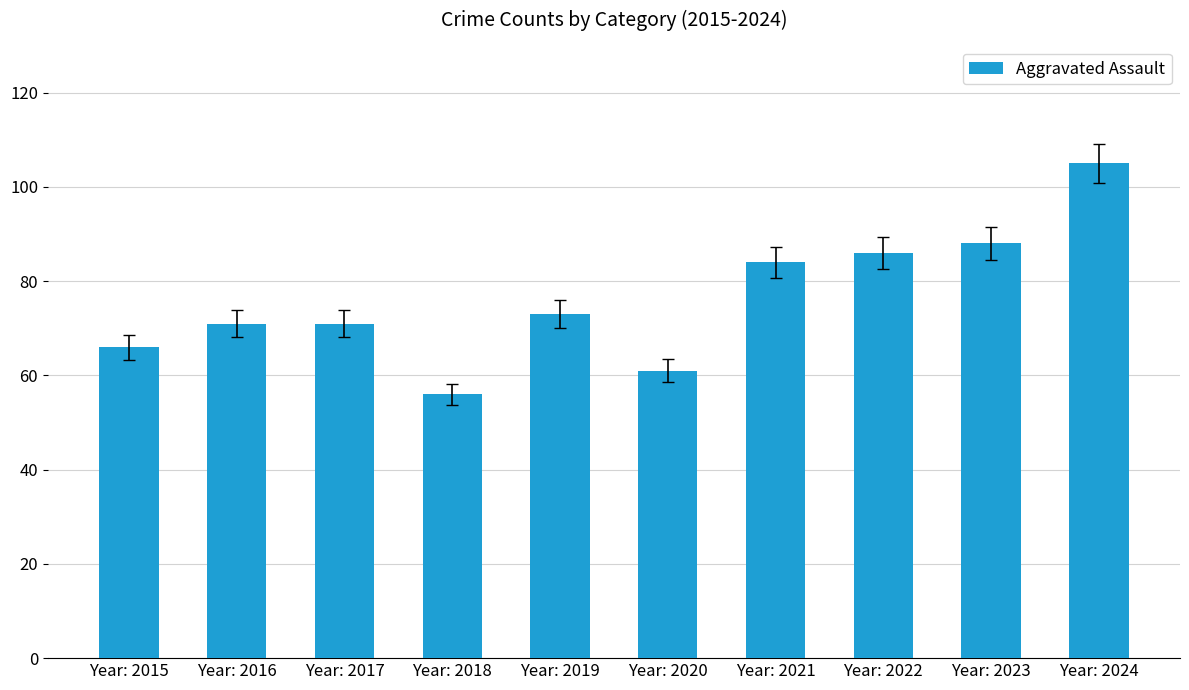

What is the change in value from Year: 2015 to Year: 2022?

+20